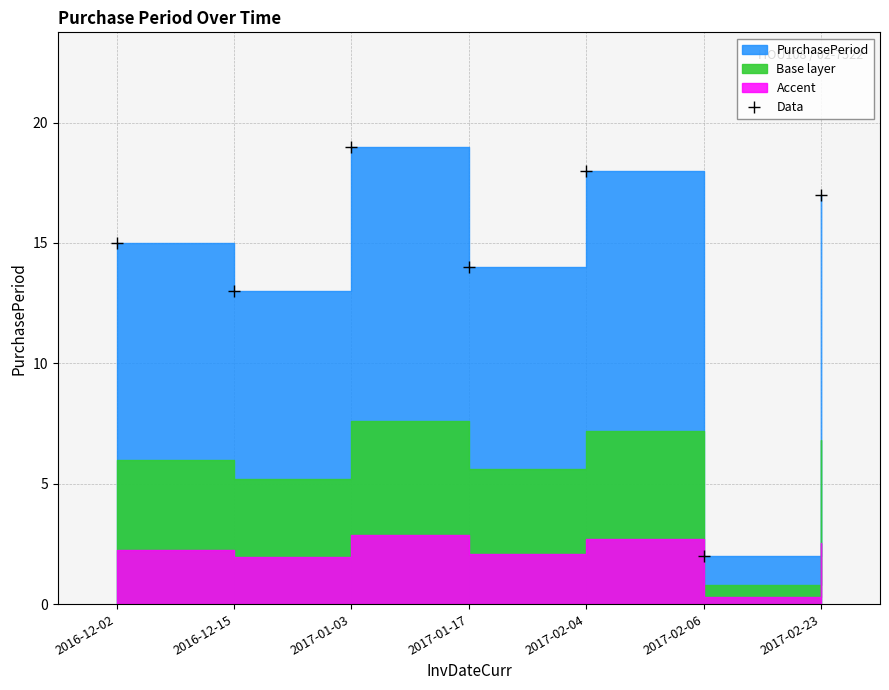

What is the label of the 2nd point from the left?

2016-12-15